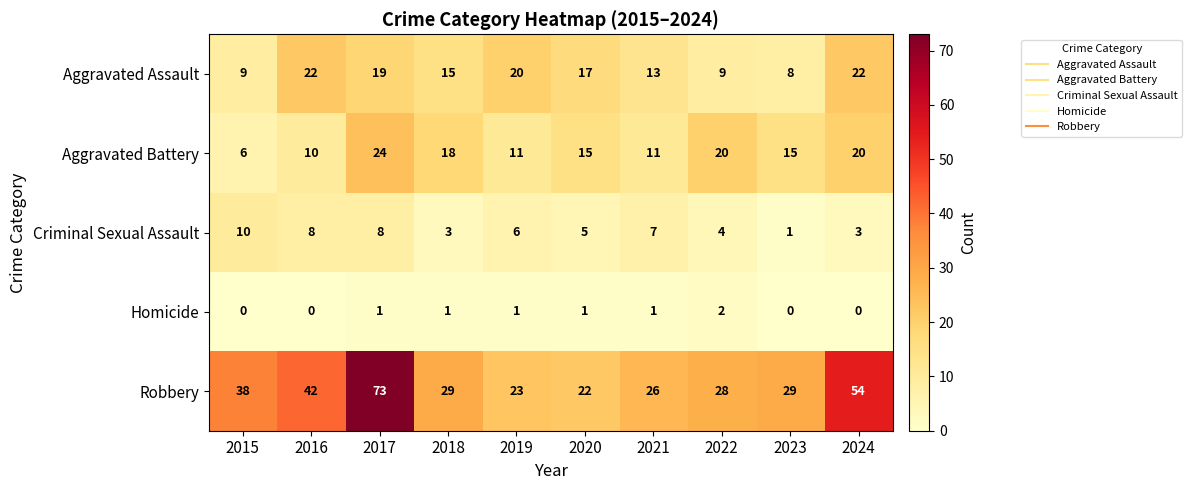

Which series has the largest total across all categories?

Robbery